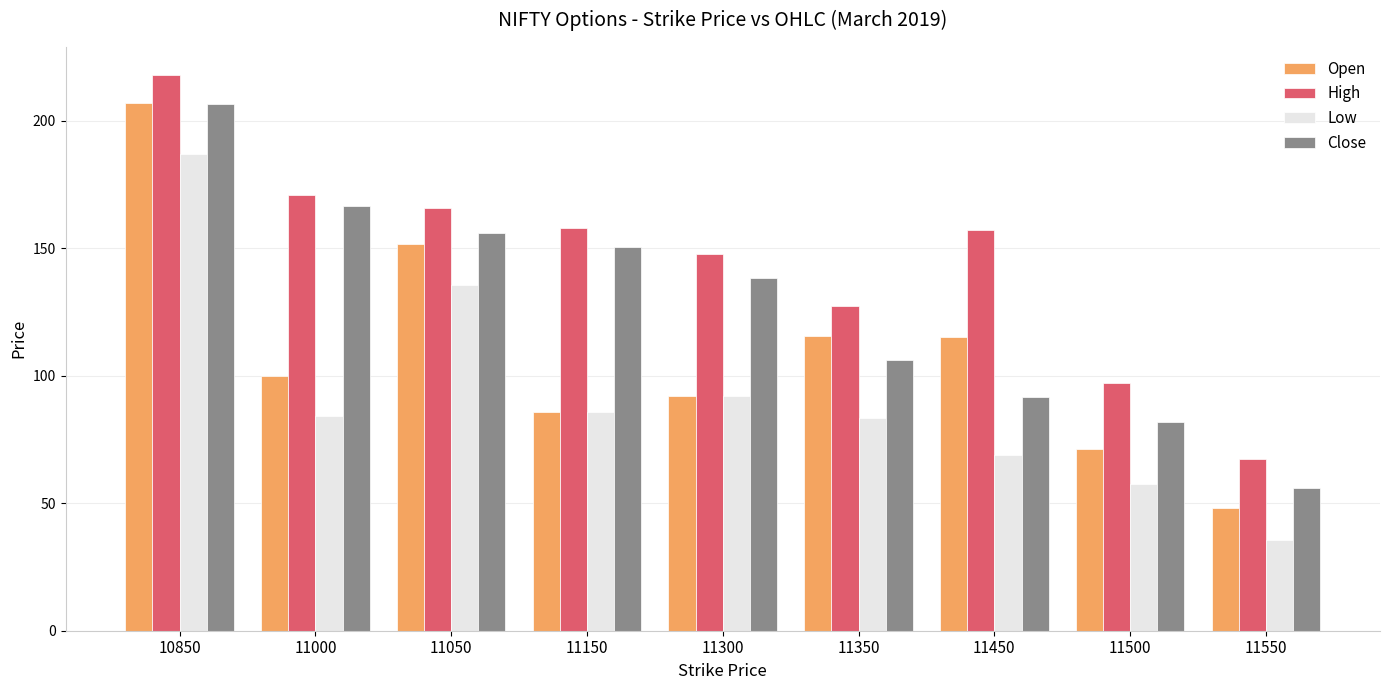

How many bars are there in total?

36